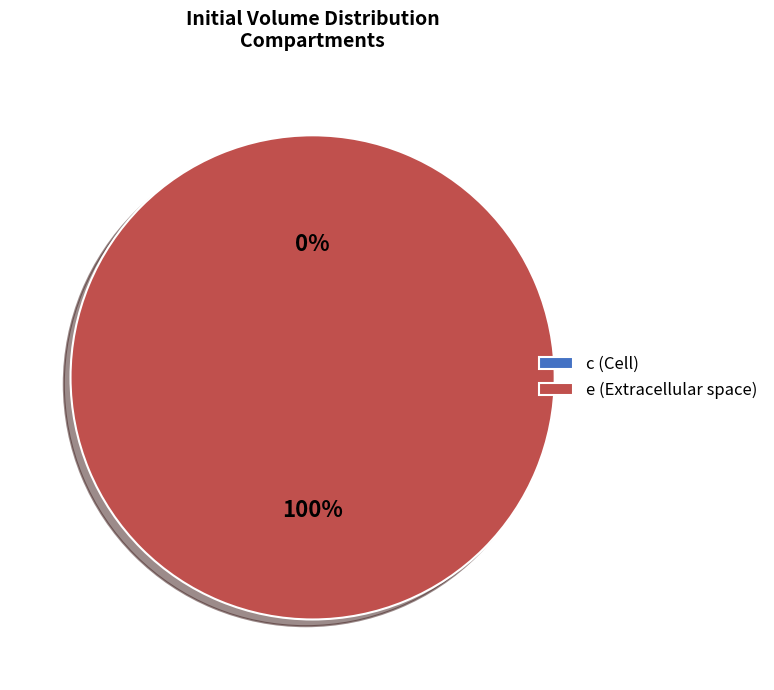

Rank the categories by value from highest to lowest.

e, c